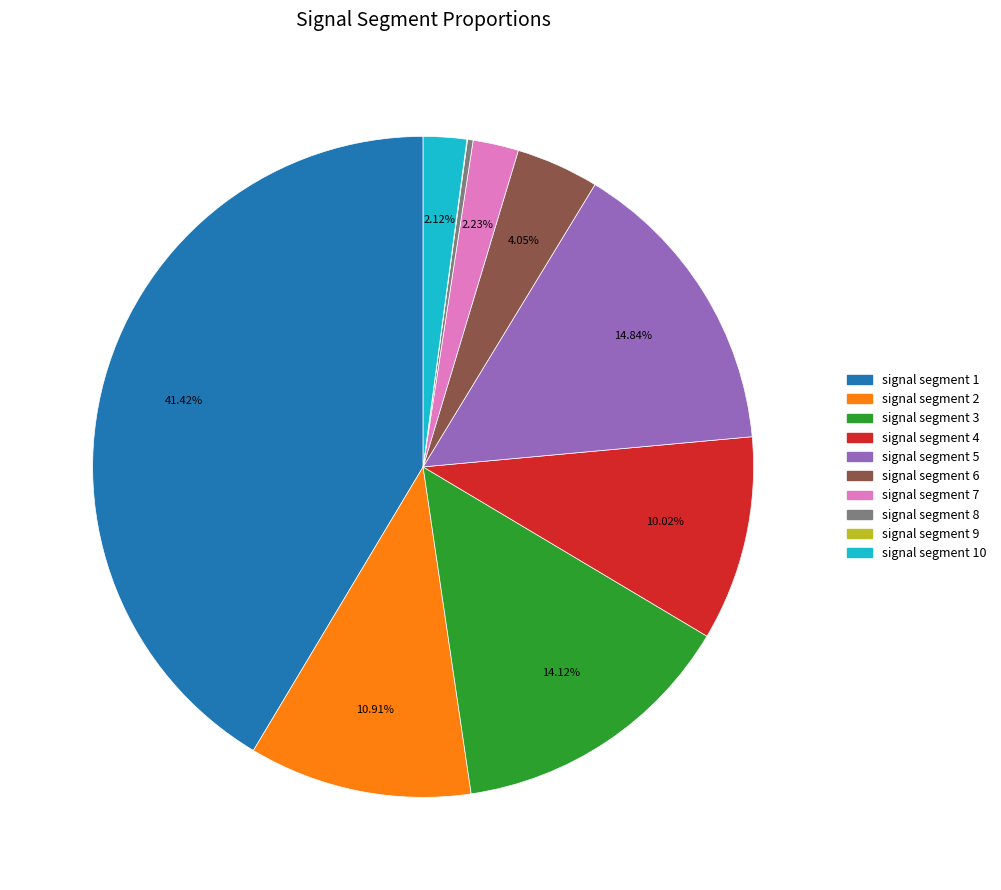

Combined, do signal segment 10 and signal segment 7 account for over 50%?

No